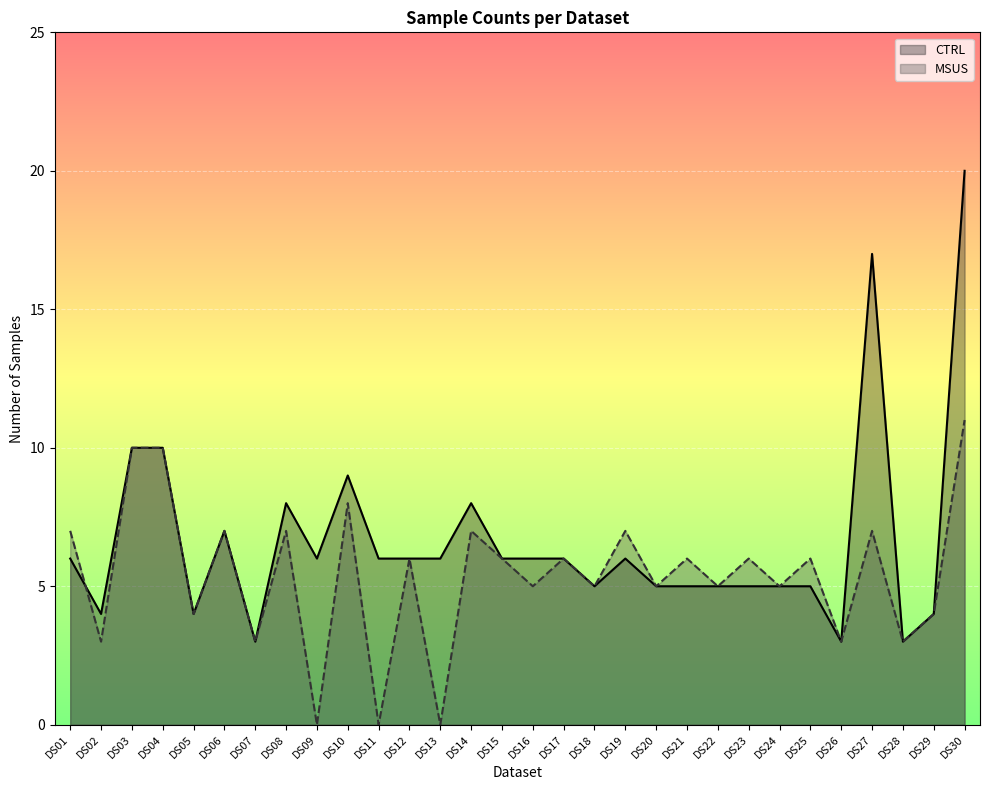

Where is MSUS nearest to the value 5?

DS16